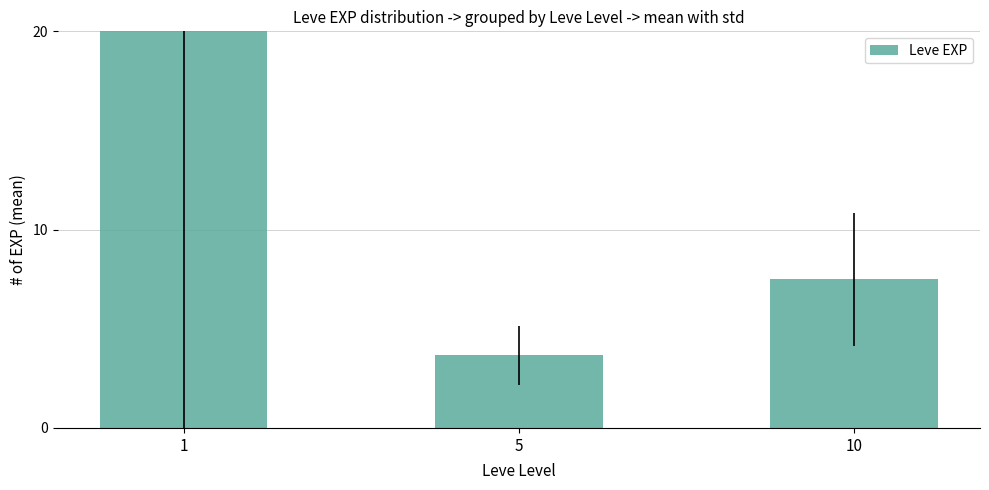

What is the difference between the maximum and minimum values?

207.0